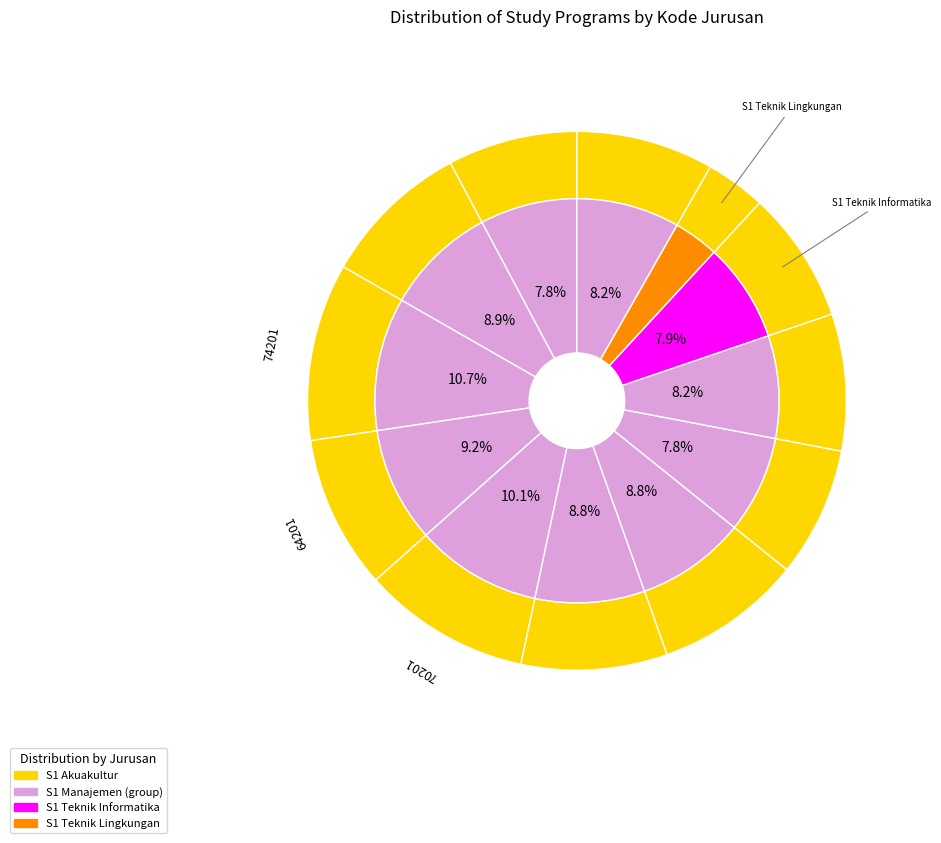

Is there any slice that represents more than half of the pie?

No